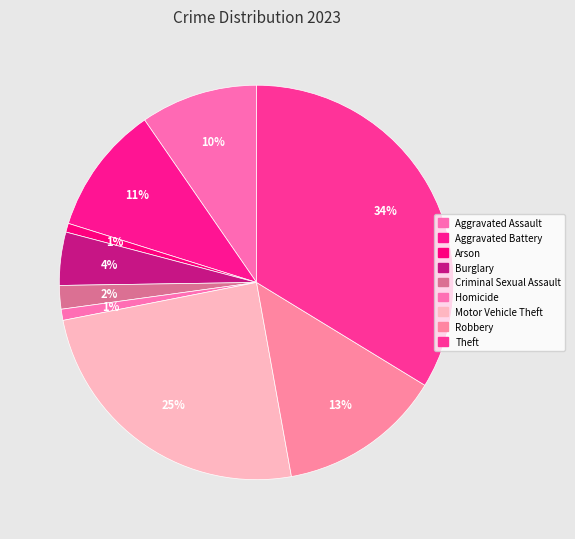

What is the smallest slice in the pie chart?

Arson